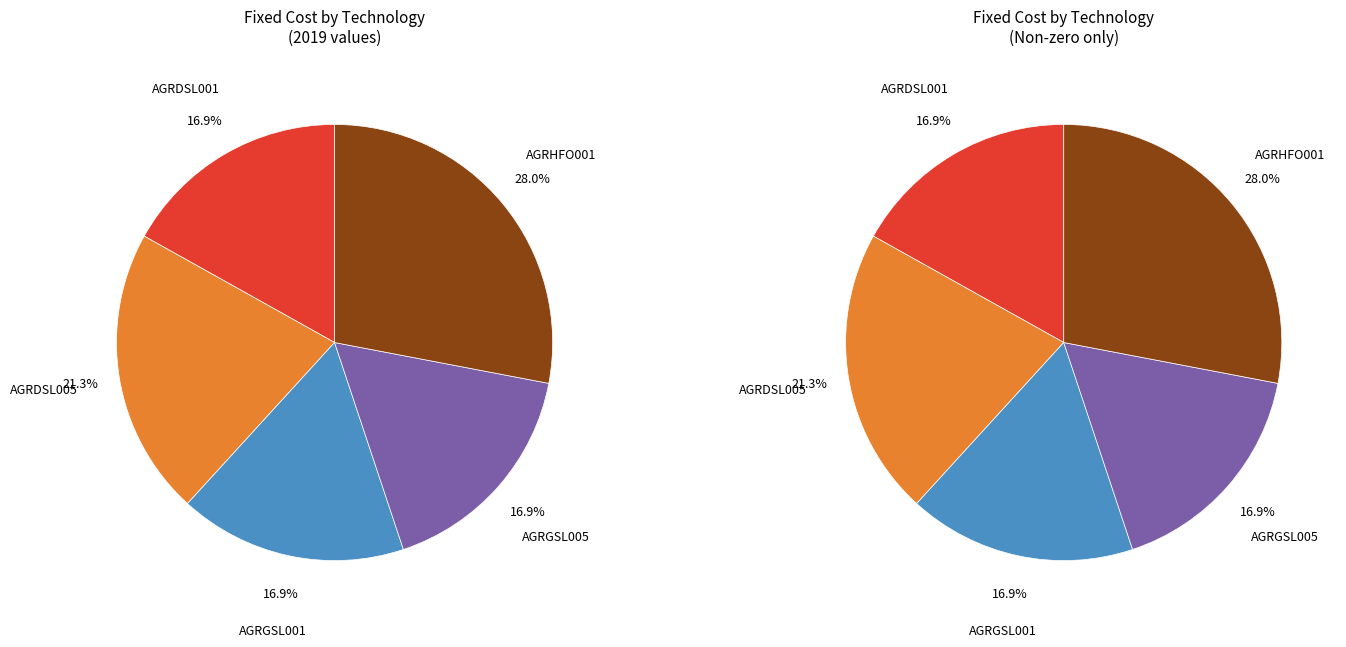

The AGRDSL005 slice represents 21% of the pie. True or false?

True